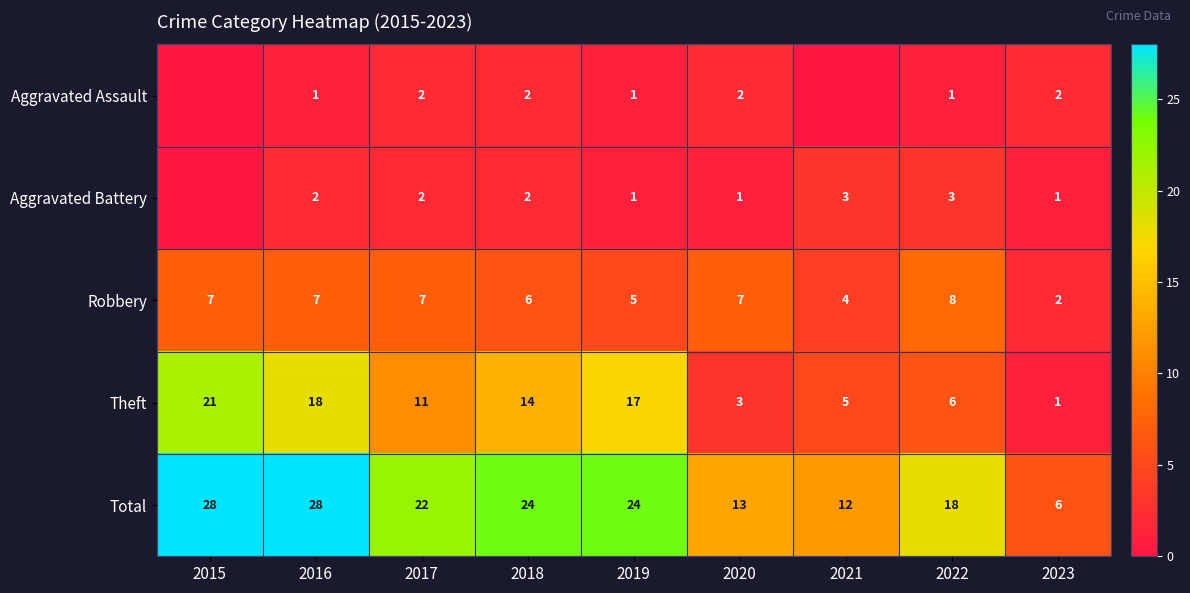

Is it true that Robbery equals 7 at 2017?

True